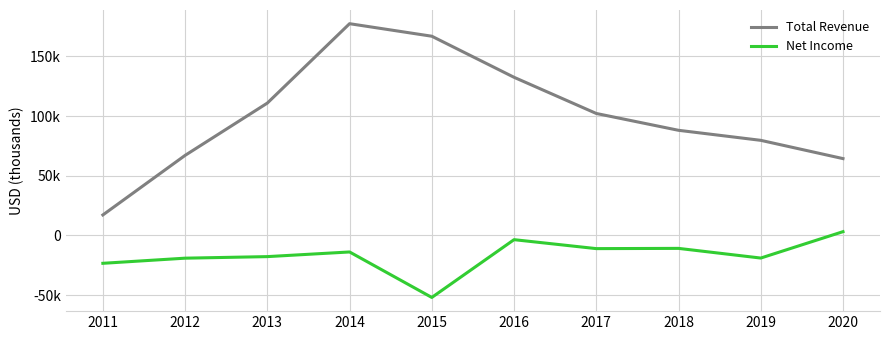

Is this an area chart (filled region under the line)?

No